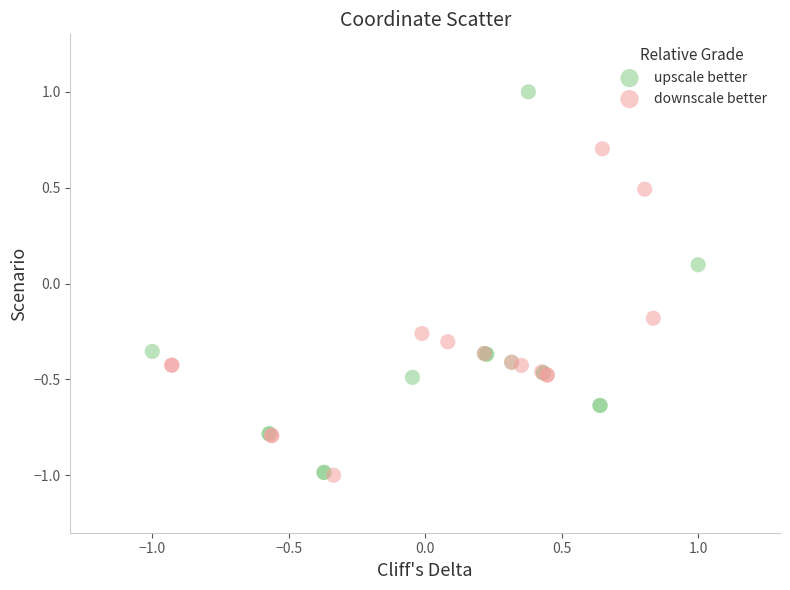

Which series reaches the maximum Y coordinate?

upscale better